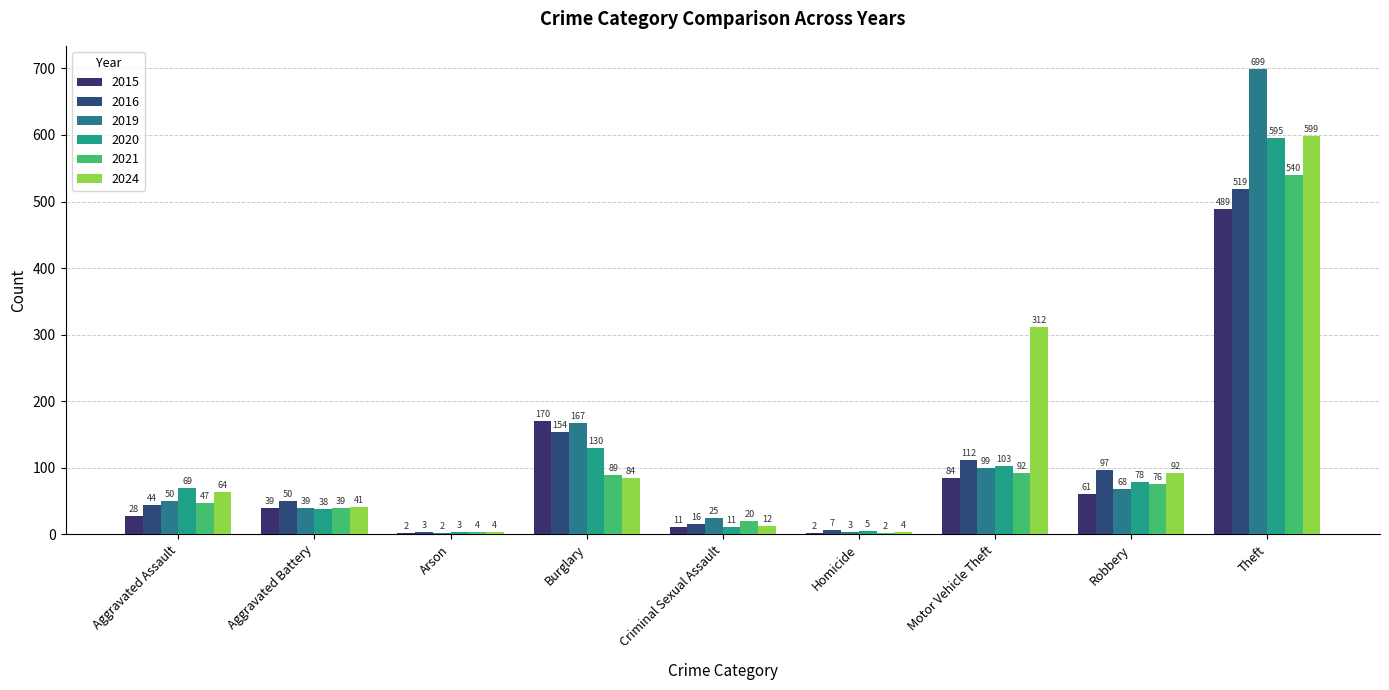

What is the label of the 2nd bar from the left?

Aggravated Battery